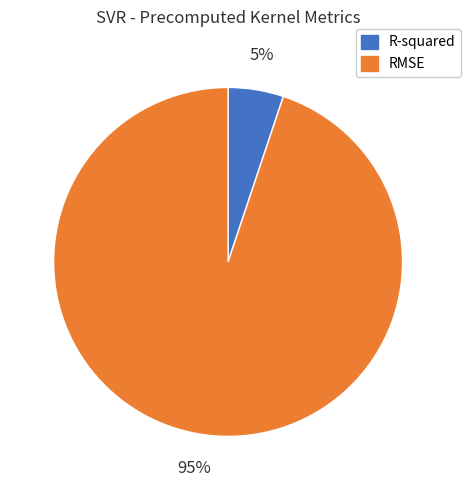

Count the number of slices in the pie.

2